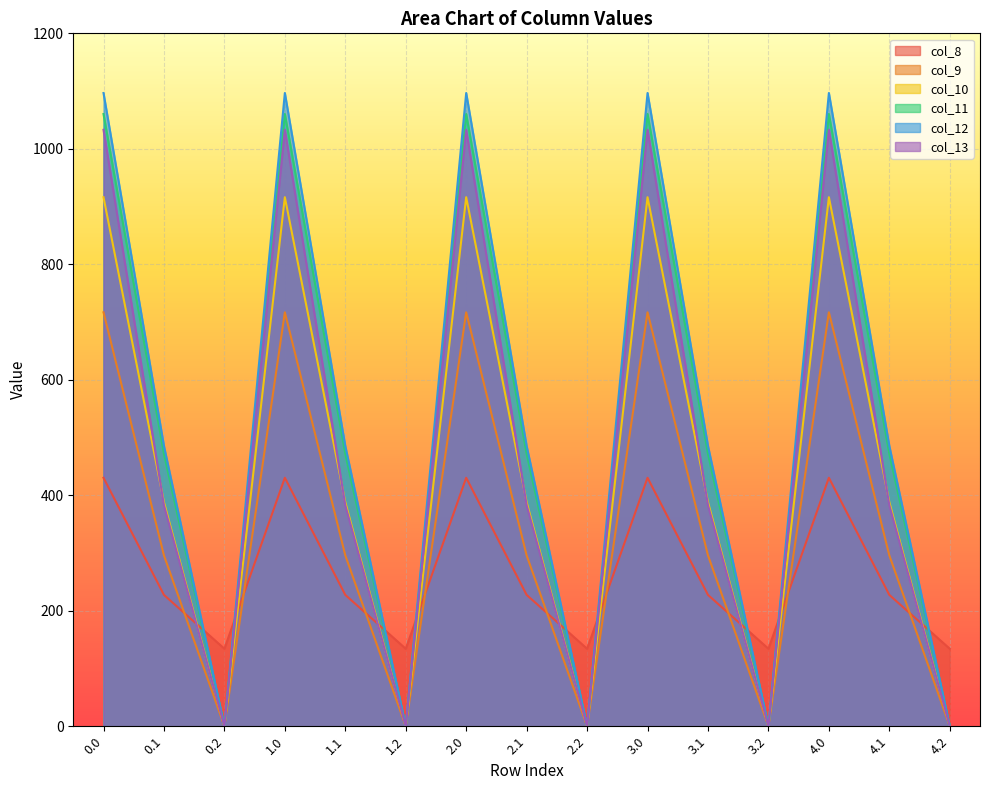

What is the difference between the maximum and second lowest values in the col_10 series?

916.2